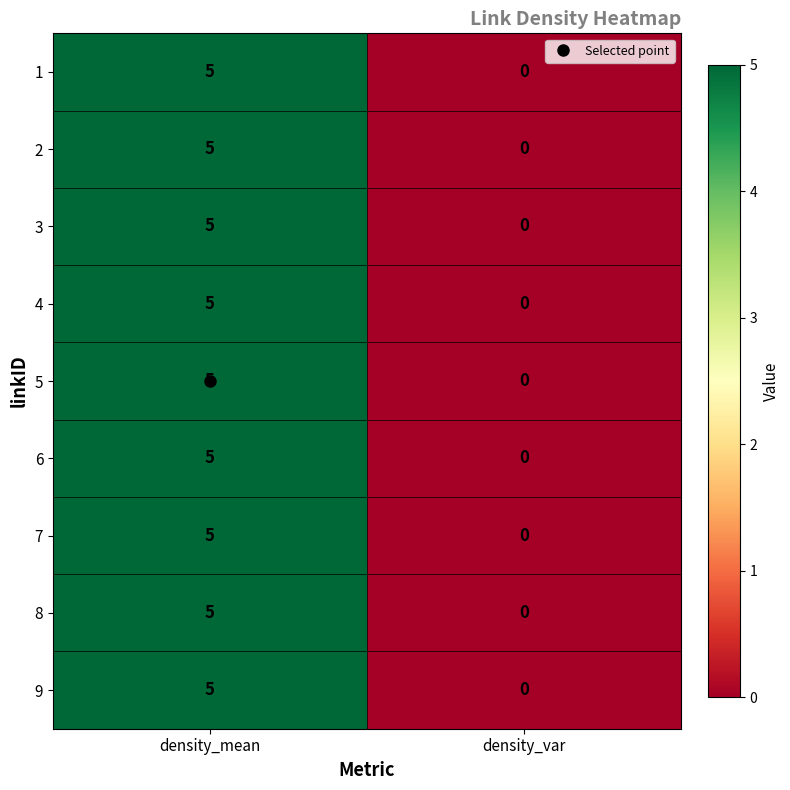

Which label corresponds to the smallest value in the chart?

density_var